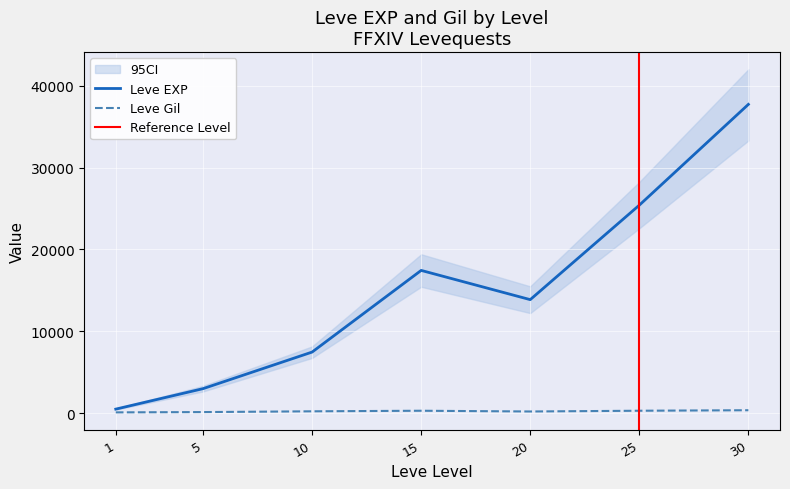

What value does the Leve Gil series have at 30?

532